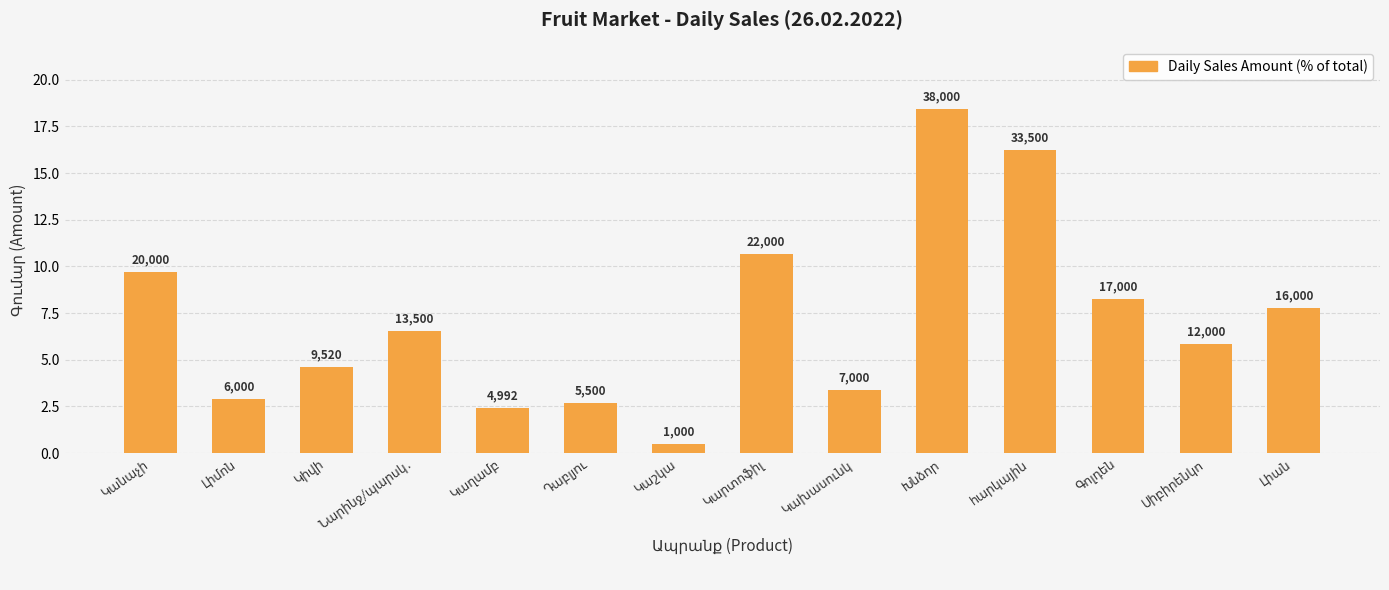

The value at Լիմոն is 1.1. True or false?

False